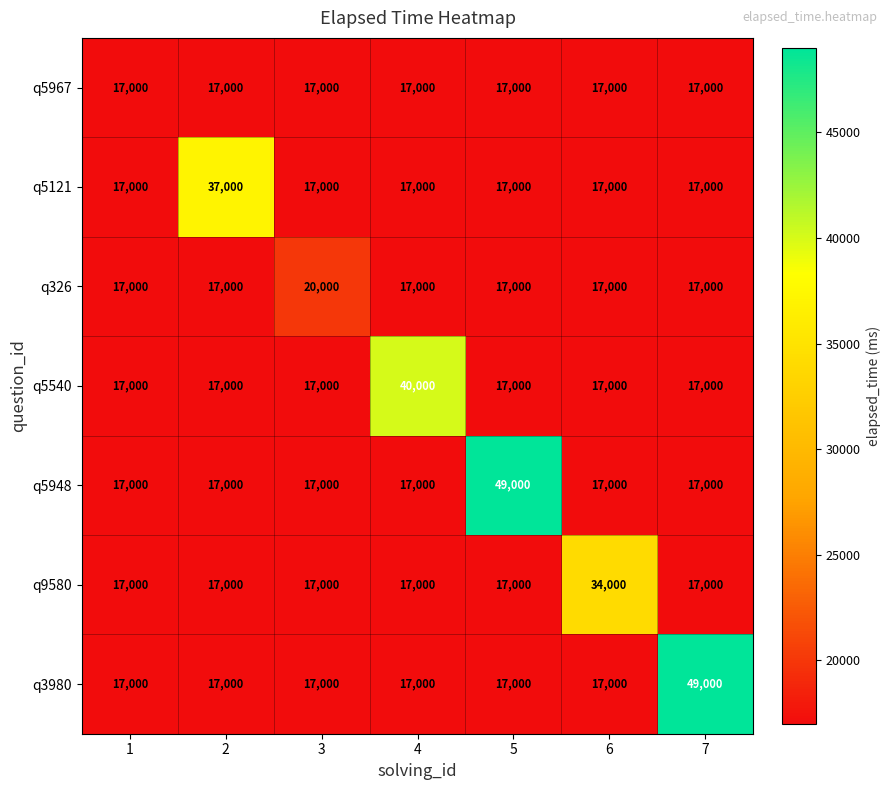

The value of q5121 at 2 is 37000. True or false?

True